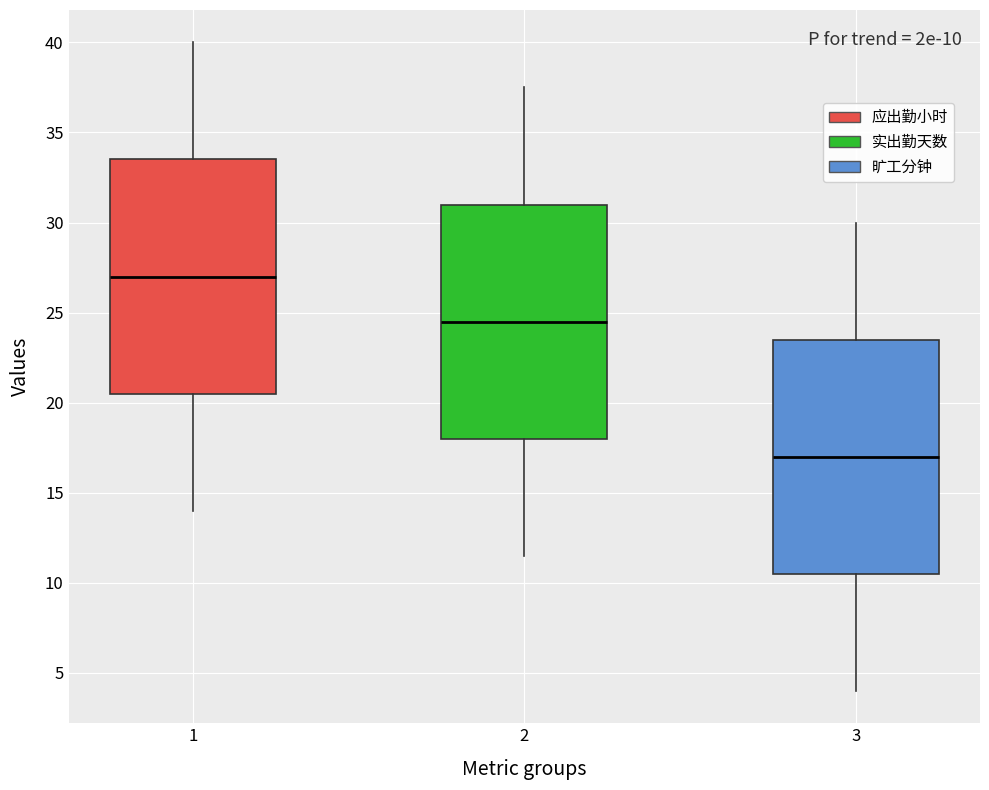

Which box's median line is the highest?

1